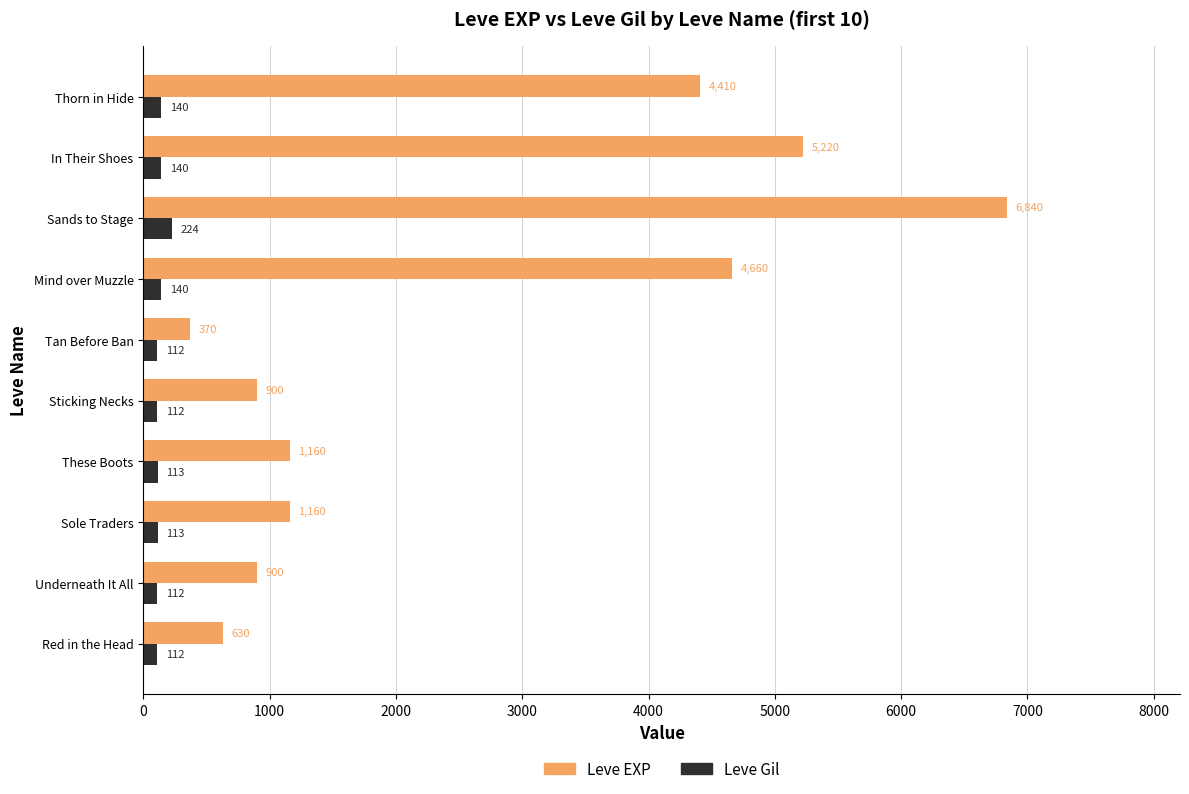

What is the difference between the highest and lowest values at Thorn in Hide?

4270